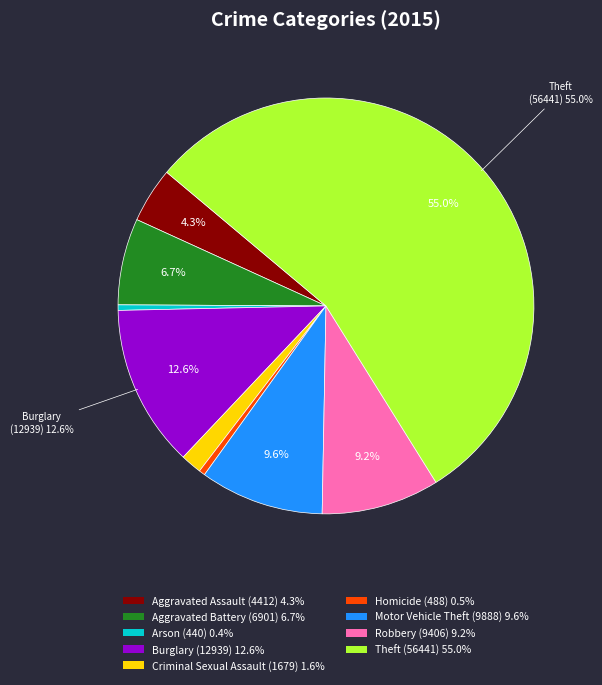

Is it true that Aggravated Assault is 4% of the pie?

True